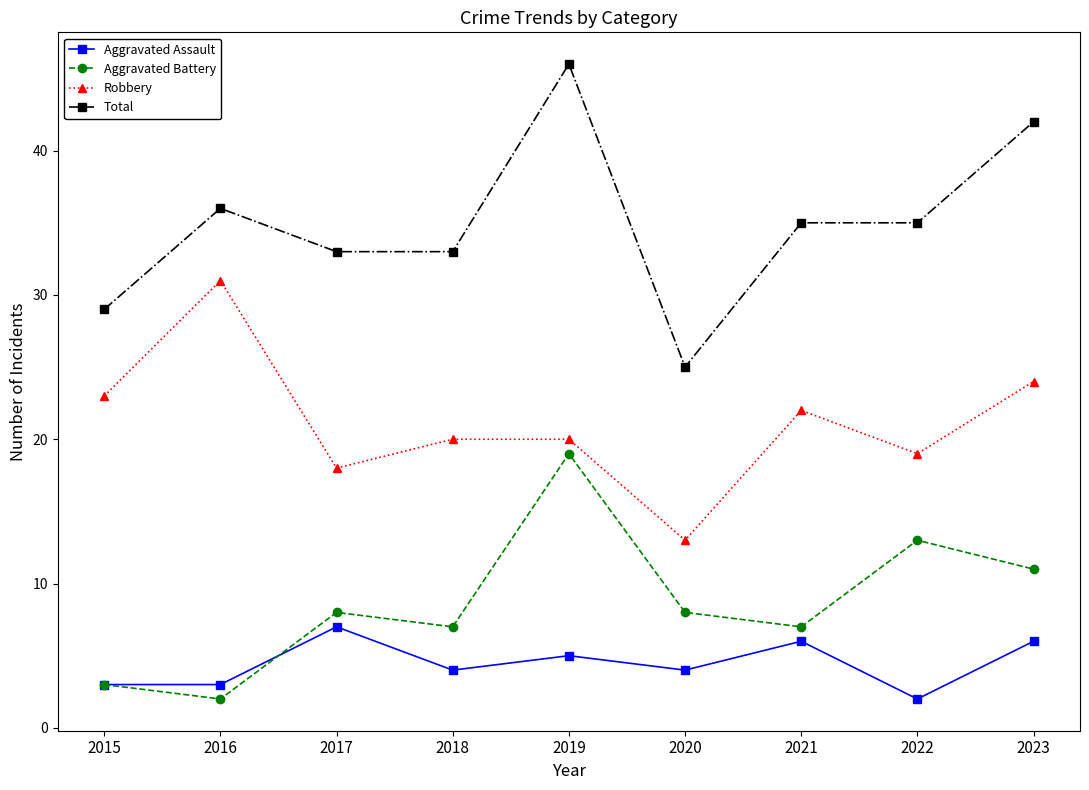

Which series has the largest total across all categories?

Total